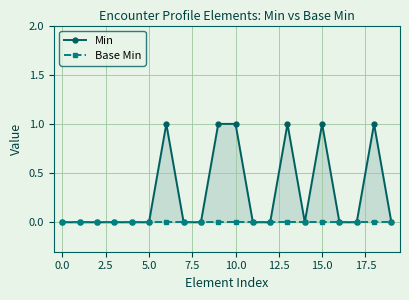

Which series has the largest total across all categories?

Min